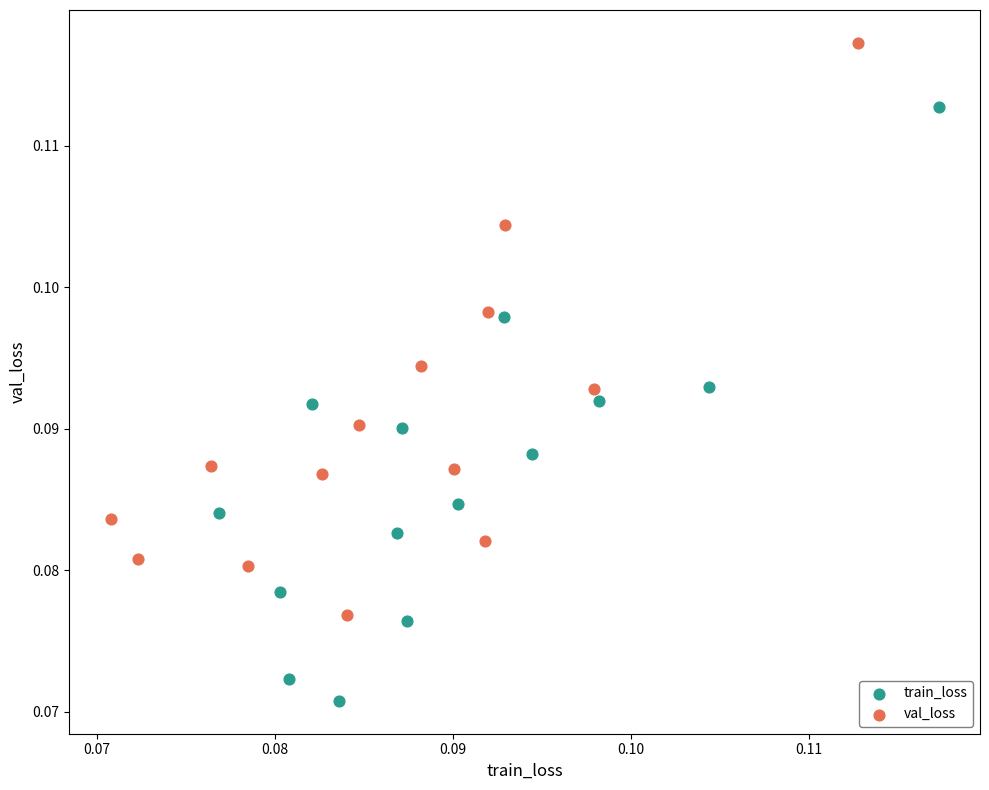

Which series contains the highest Y value?

val_loss